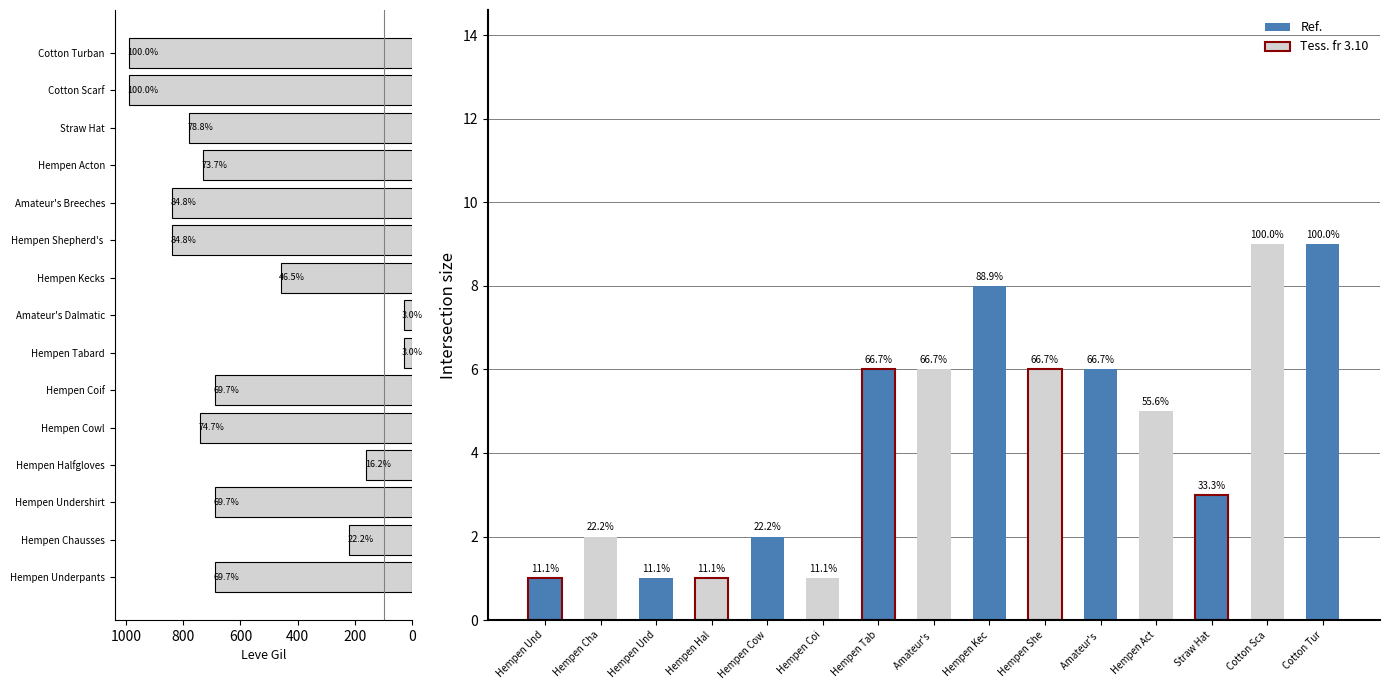

What is the difference between the Leve Gil values at Hempen Undershirt and Hempen Shepherd's?

150